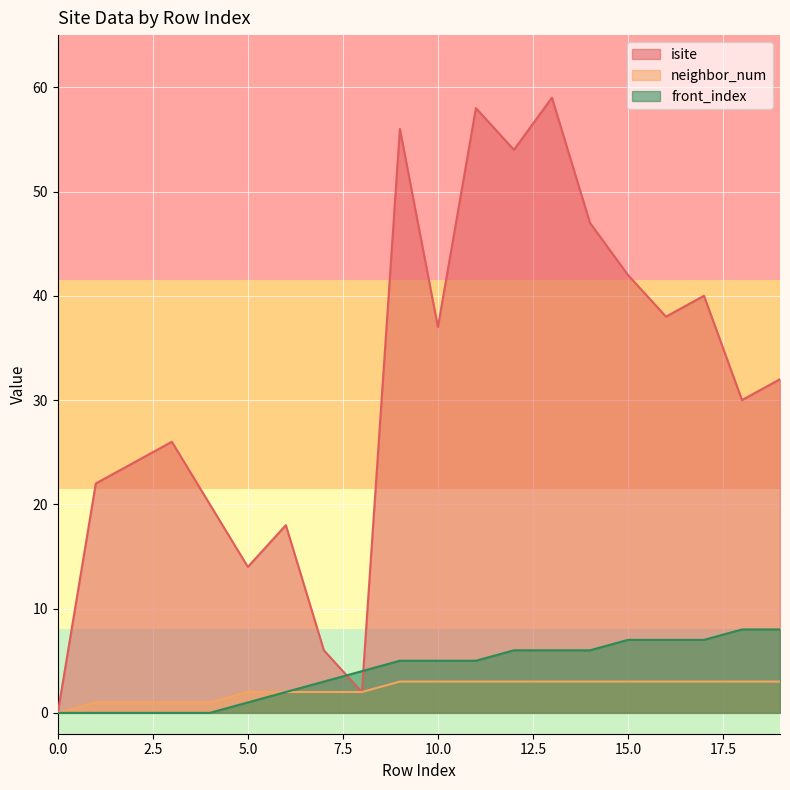

At which category is the sum across all series the highest?

13